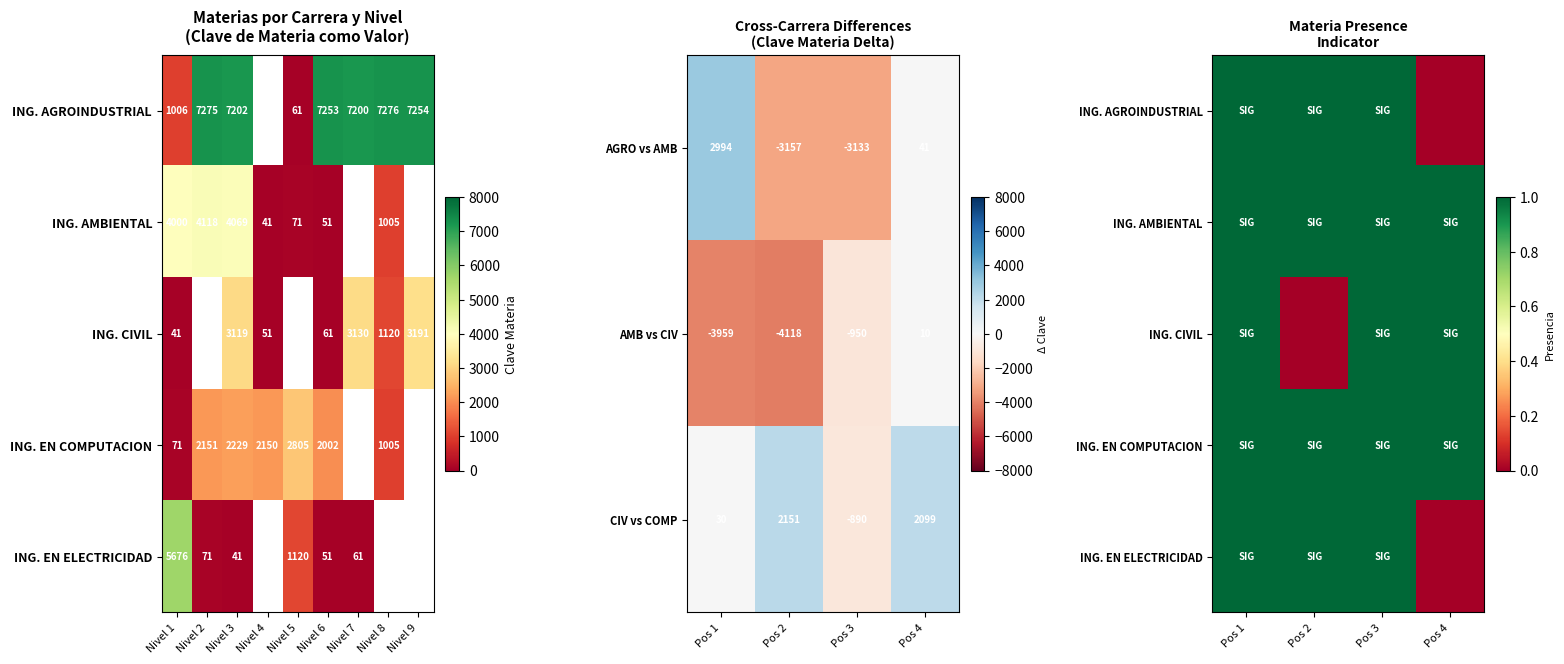

Which category has the lowest value in the CIV vs COMP series?

Pos 3